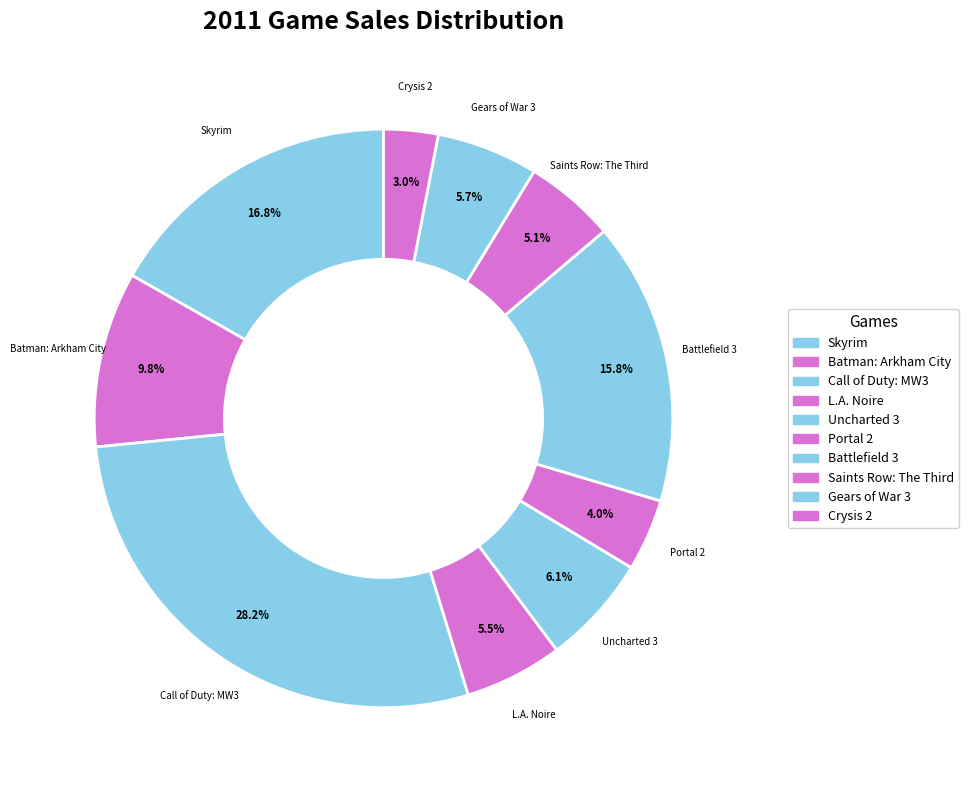

True or false: Skyrim accounts for 12% of the total.

False